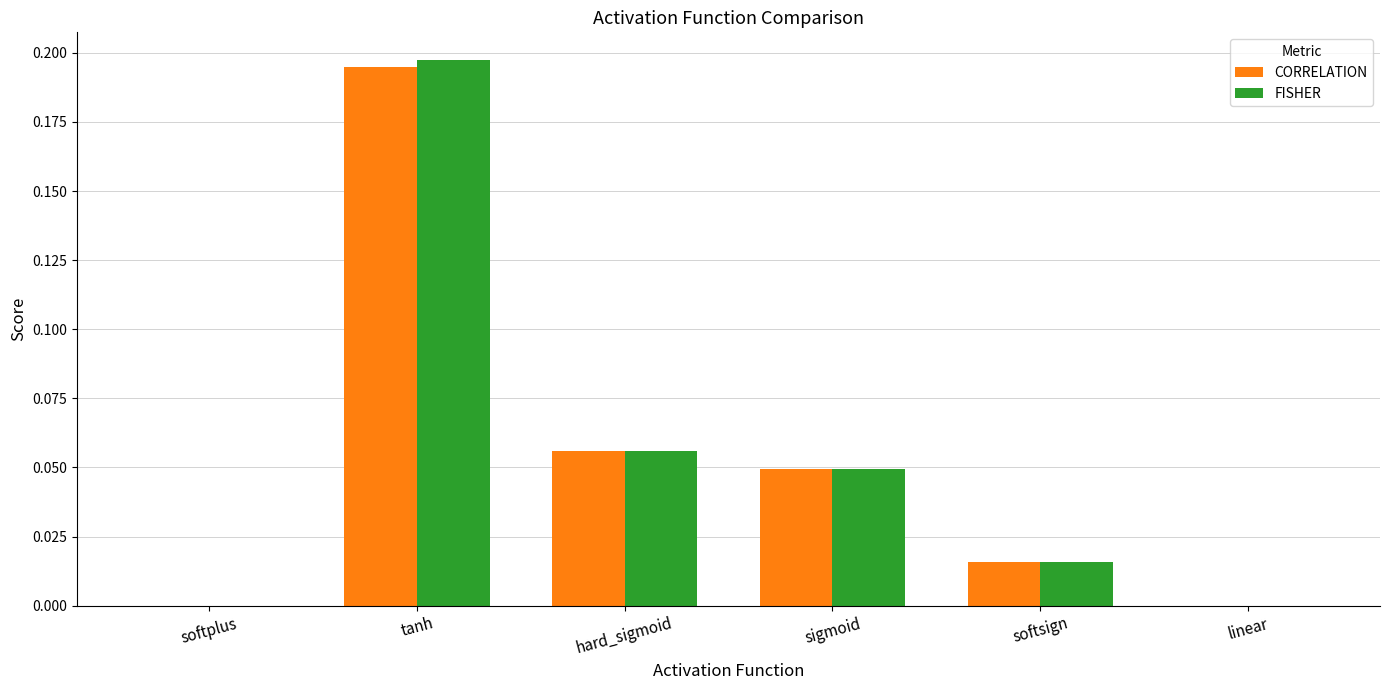

What is the sum of all CORRELATION values?

0.3